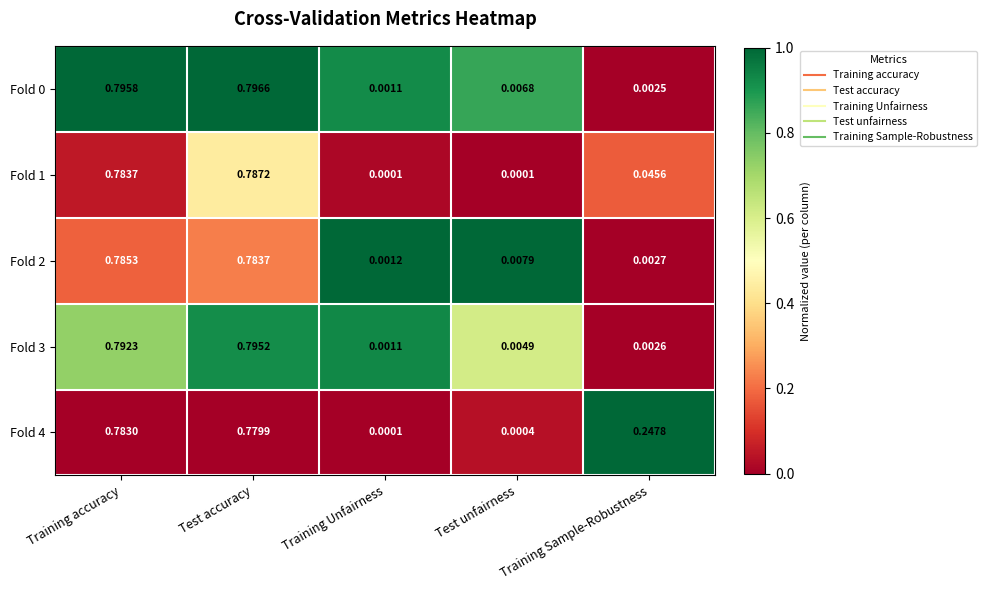

At which label is Fold 4 closest to 0?

Training Unfairness